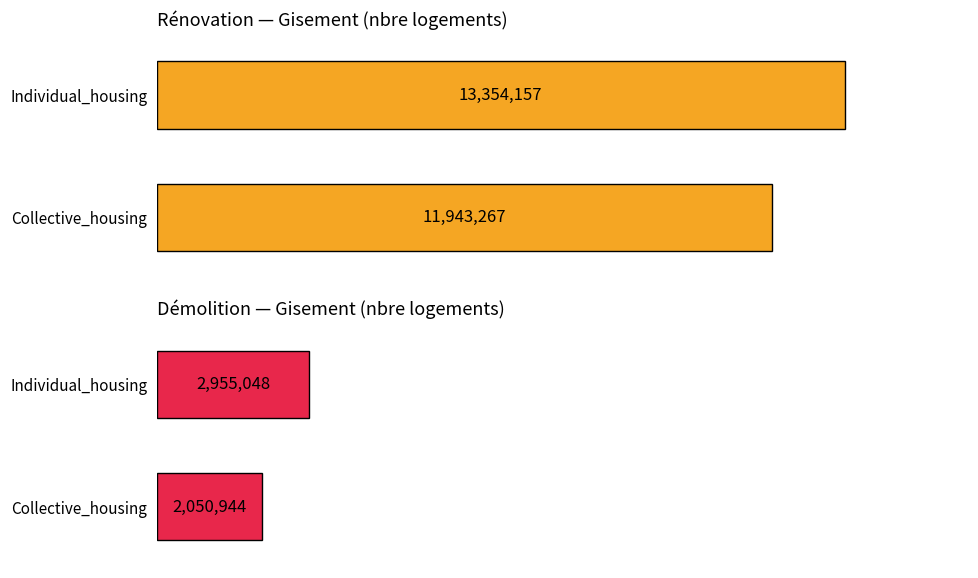

List the series in order of their peak value, highest first.

Rénovation — Gisement (nbre logements), Démolition — Gisement (nbre logements)